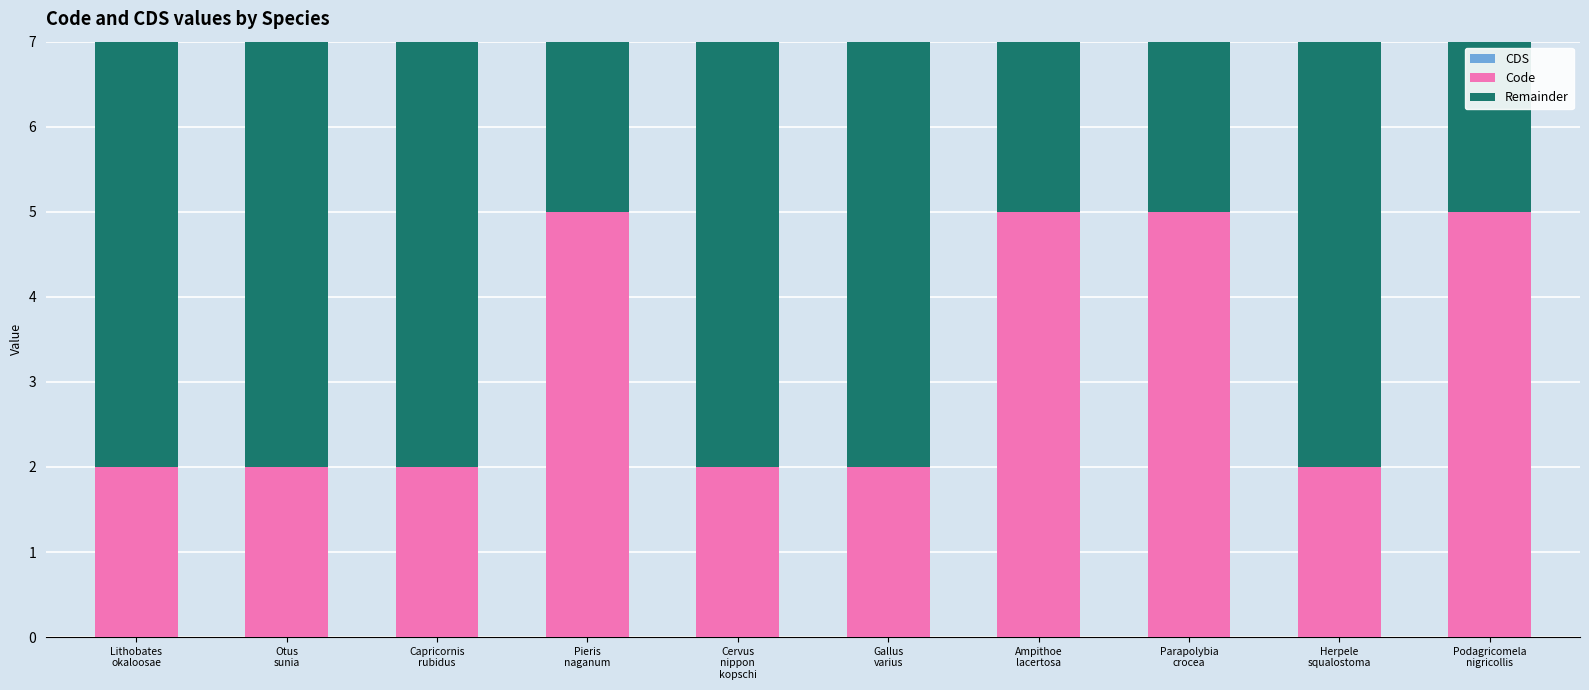

What is the highest value of the Code series?

5